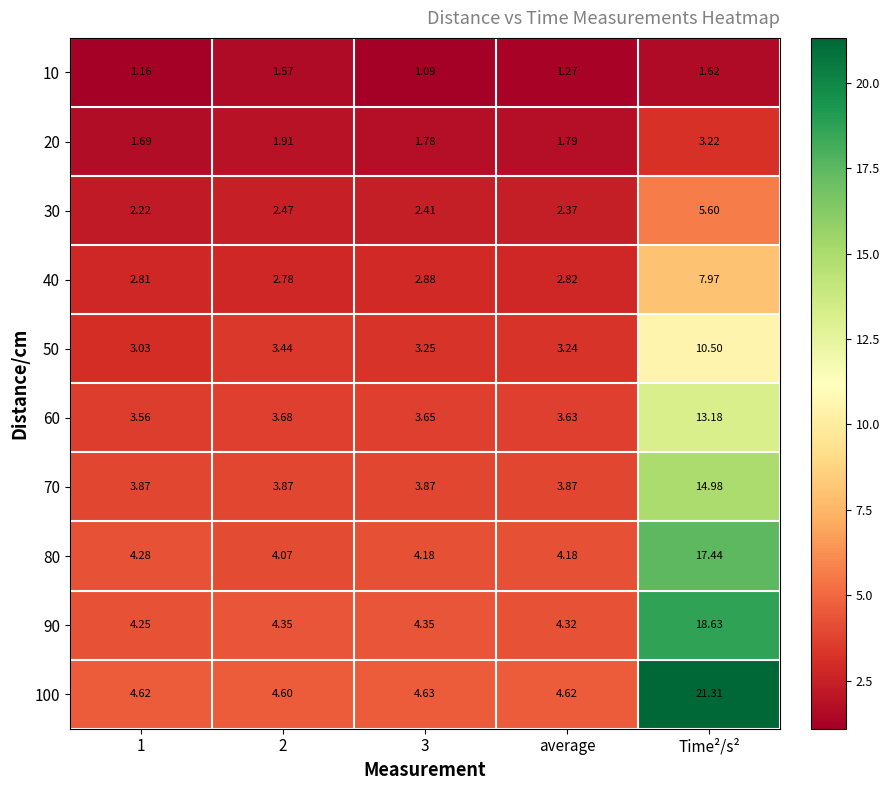

Which series changed the most between 3 and average?

10